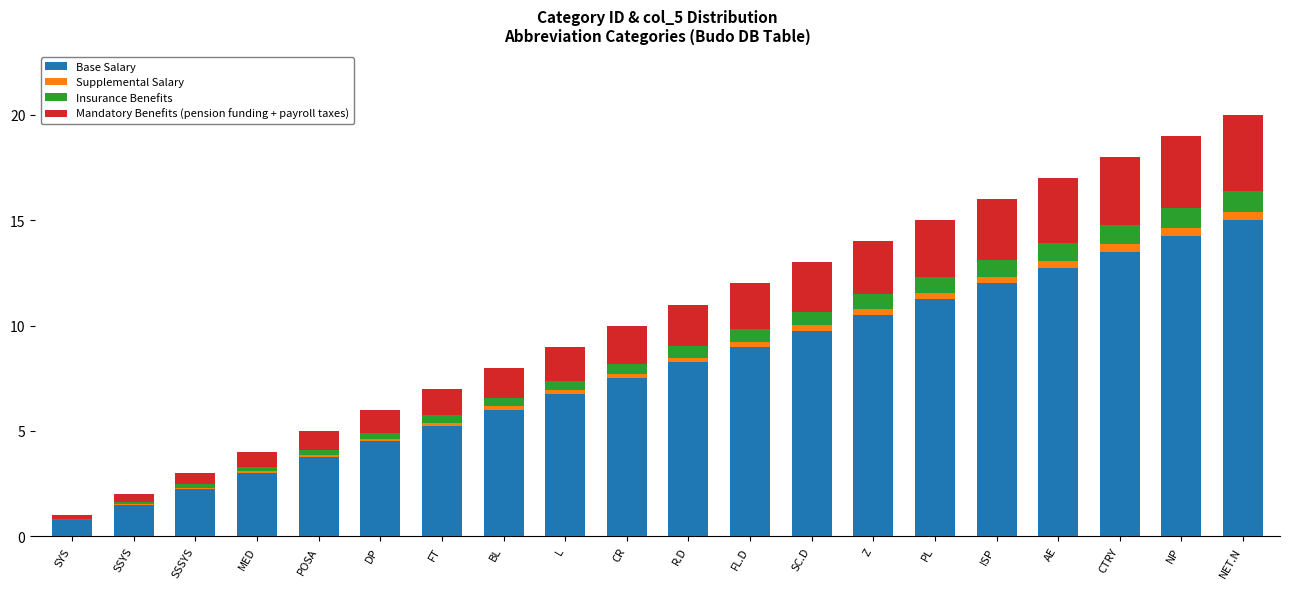

At which label does Base Salary first exceed 8?

R.D